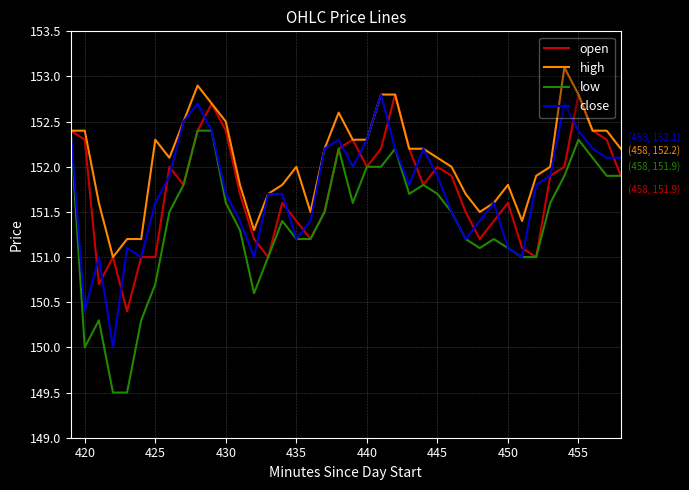

What is the lowest value of the low series?

149.5